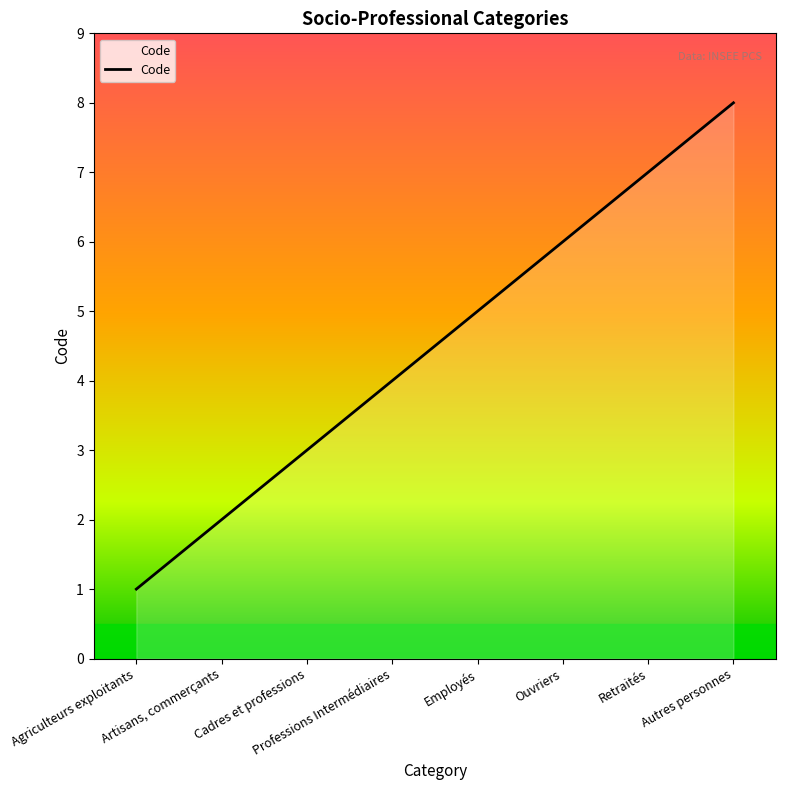

What is the sum of all values?

36